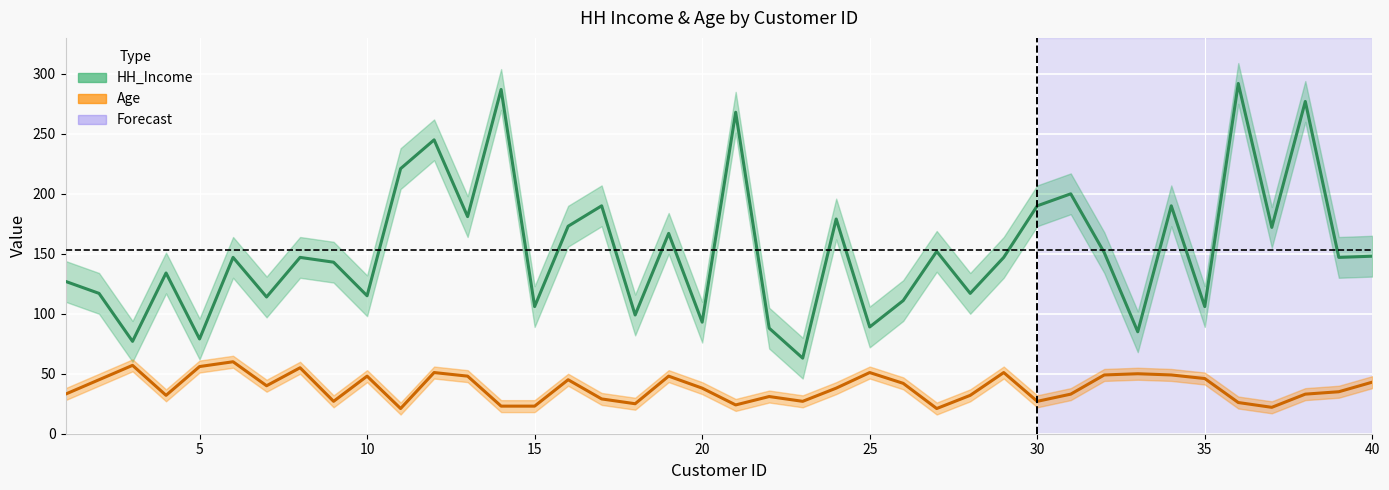

True or false: HH_Income and Age cross at least once.

False